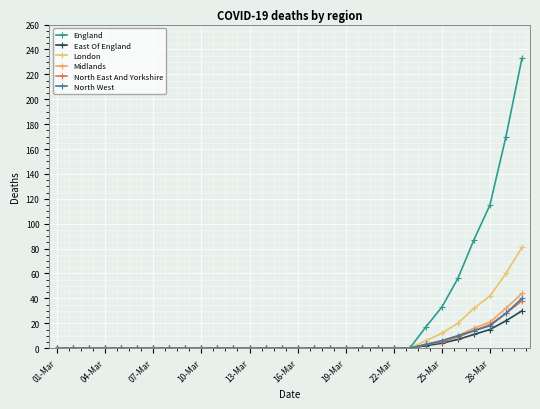

How many lines are shown in the chart?

6